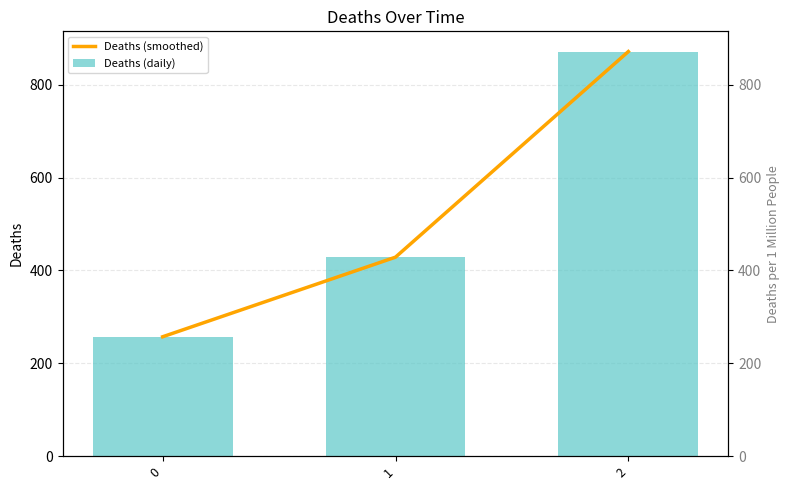

Is it true that Deaths (daily) equals 151.0 at 0?

False